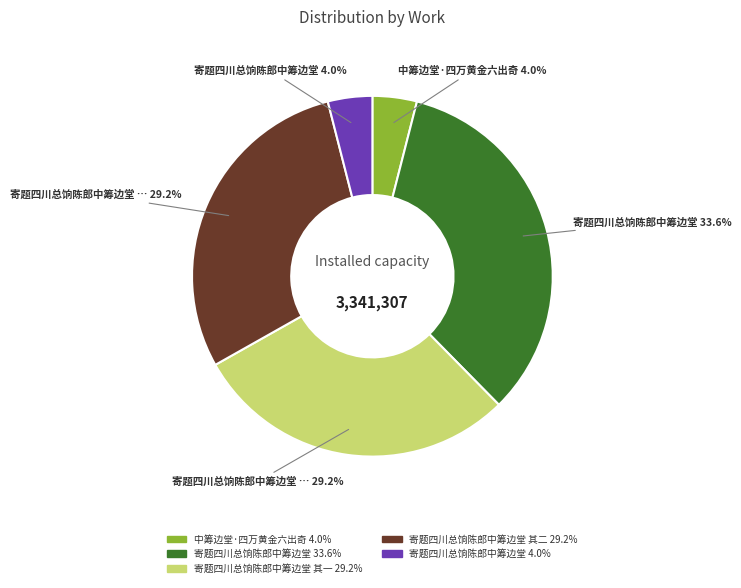

Does any single category account for the majority?

No